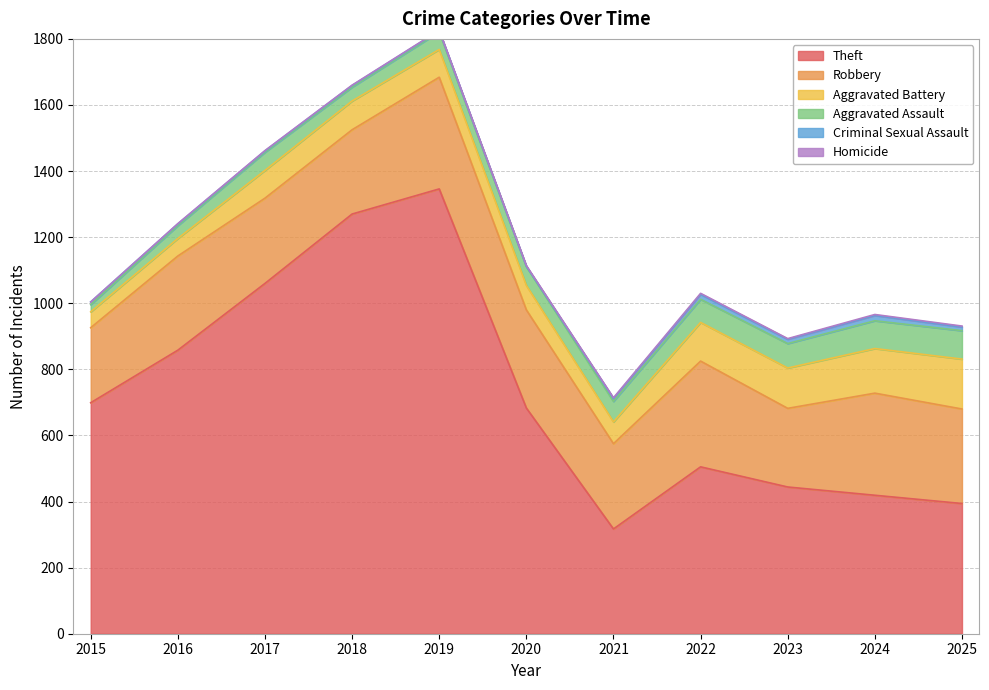

What is the total value across all series at 2021?

714